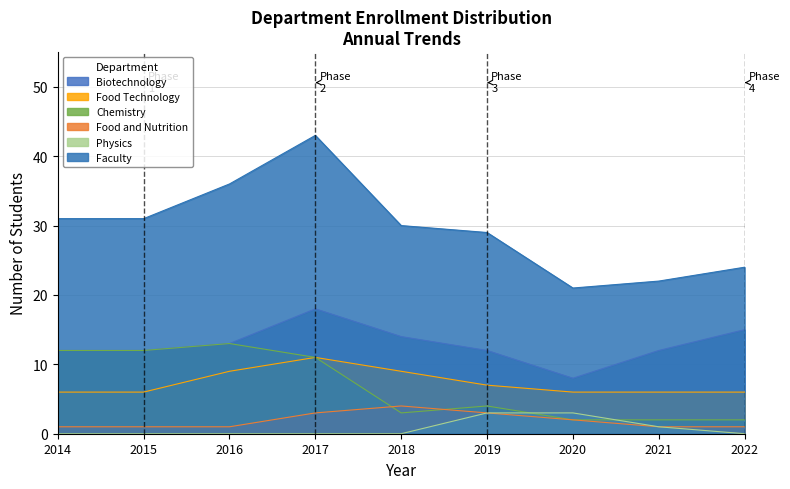

Which category has the lowest value across all series?

2014